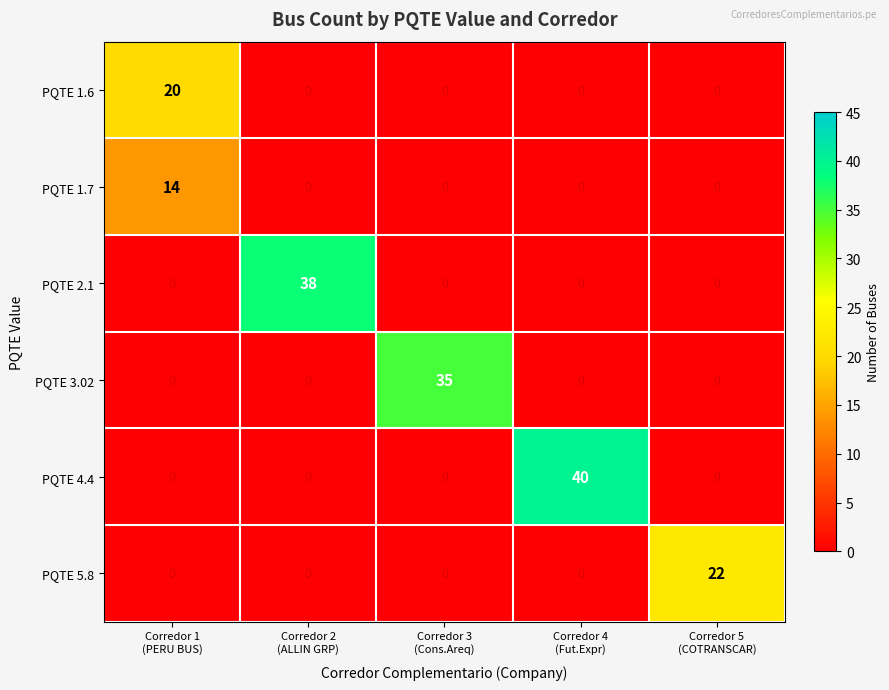

Rank the series by their maximum value, from lowest to highest.

PQTE 1.7, PQTE 1.6, PQTE 5.8, PQTE 3.02, PQTE 2.1, PQTE 4.4